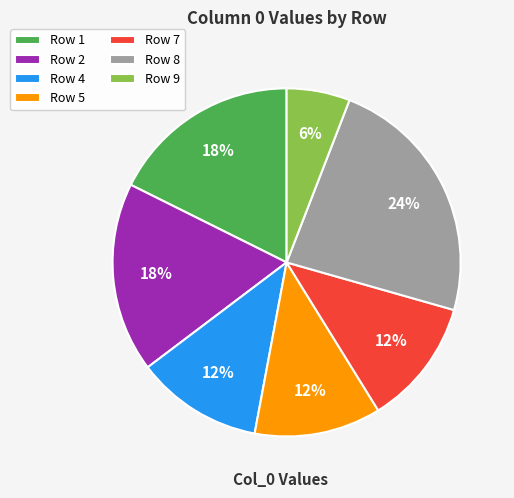

How many slices are in this pie chart?

7